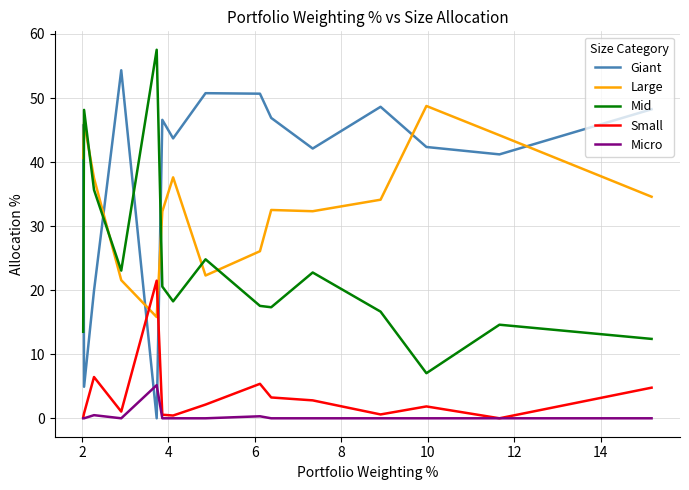

What is the lowest value of the Mid series?

7.0